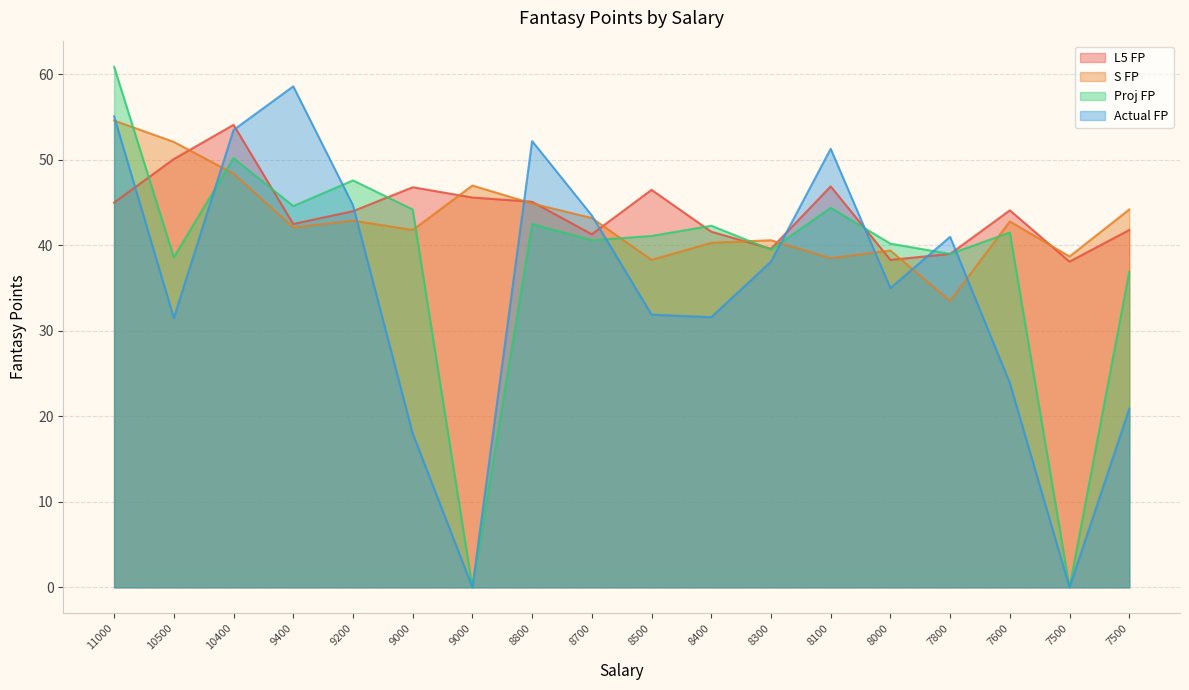

True or false: Proj FP has more than 2 interior local peaks.

True